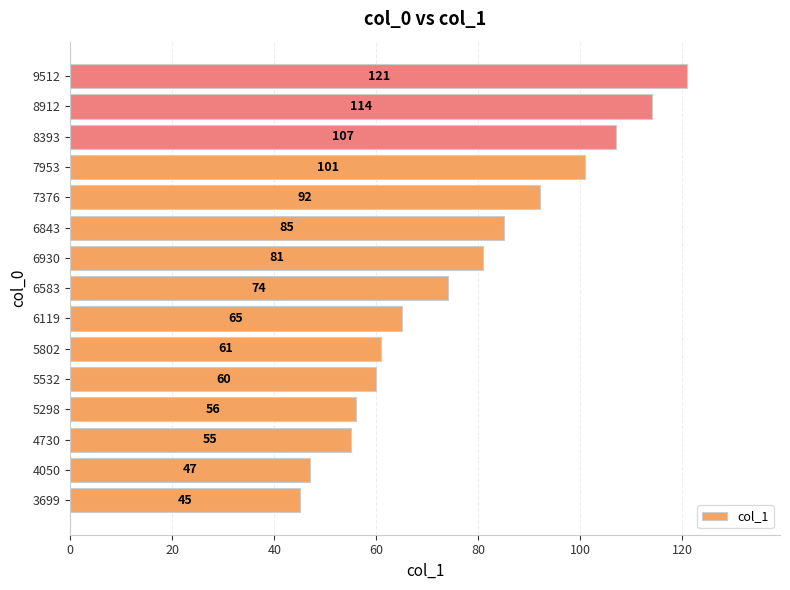

Does the chart contain stacked bars?

No